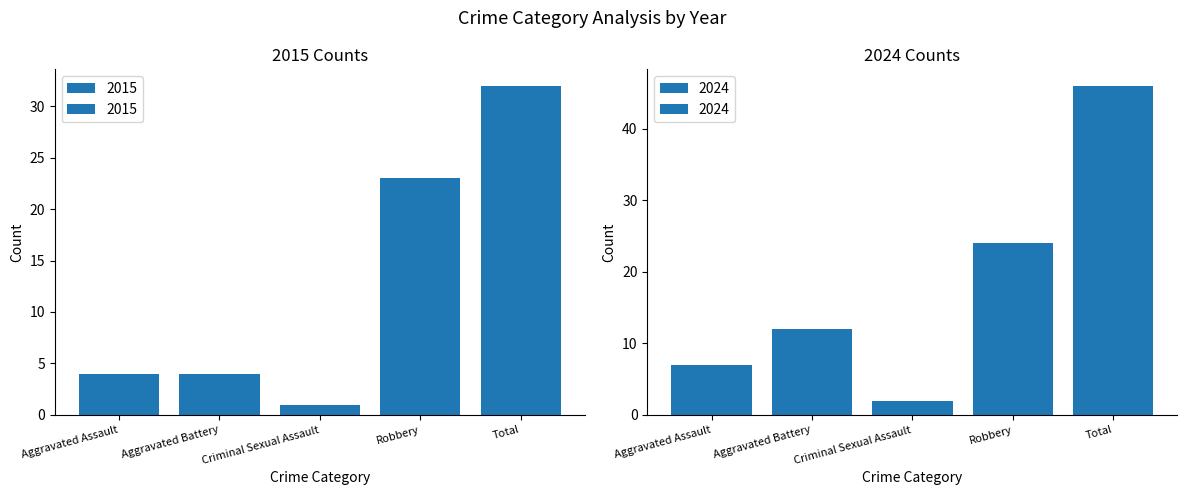

What is the average value of the 2015 series?

13